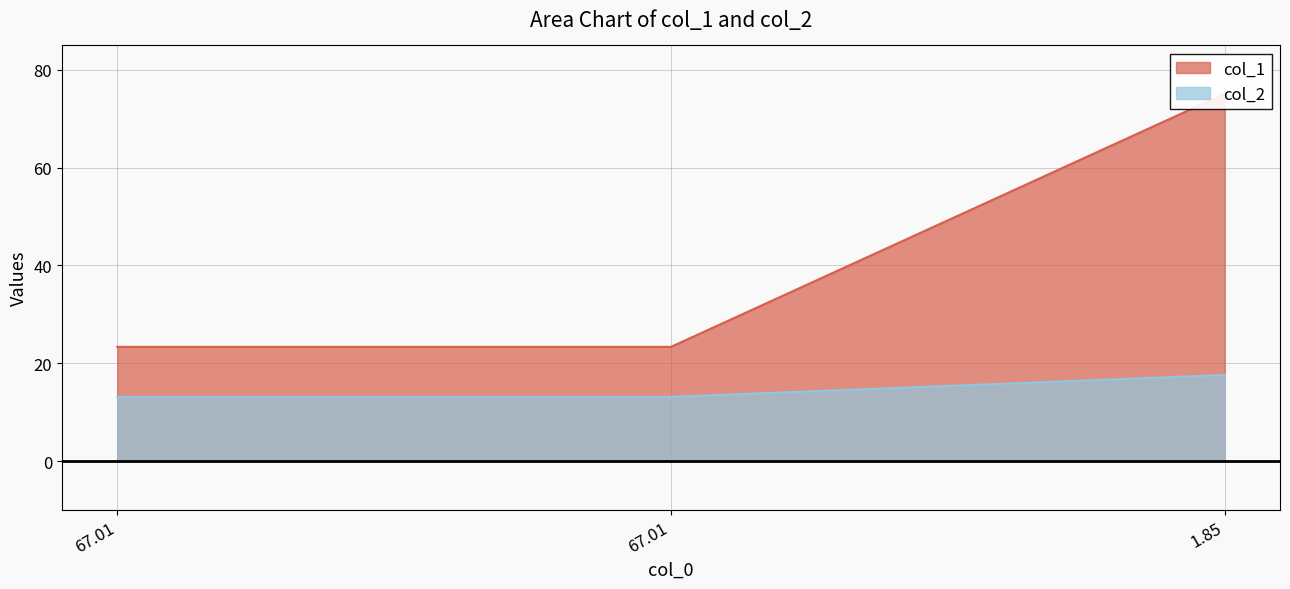

What is the difference between the highest and lowest values at 1.85?

57.5